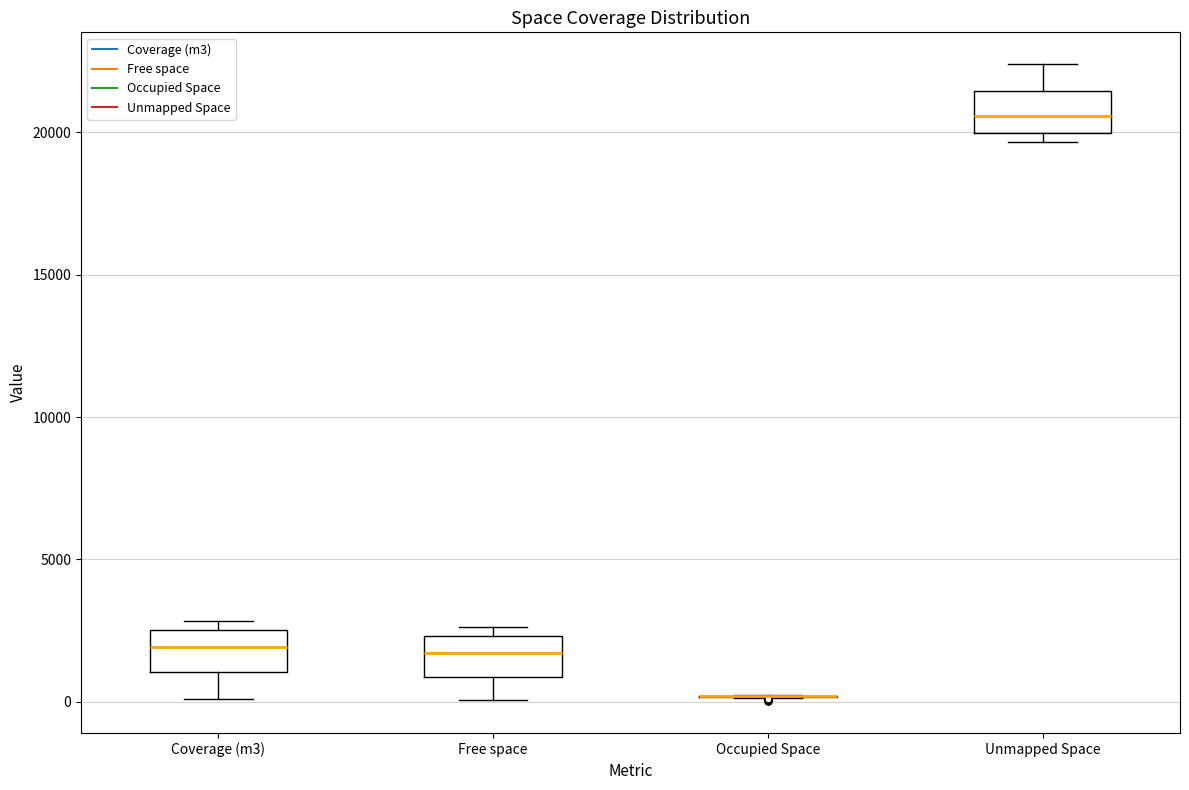

Reading left to right, transcribe this box plot: for each box, give where its median line is, the range the box spans, and where its two whiskers end, as read against the y-axis. The values are not printed on the chart, so give them approximately, as read against the axis.

Coverage (m3): median 2000, box 1000 to 2500, whiskers 0 to 3000
Free space: median 1500, box 1000 to 2500, whiskers 0 to 2500 (just above the box's upper edge)
Occupied Space: box collapsed to a line at 0, whiskers 0 to 0
Unmapped Space: median 20500, box 20000 to 21500, whiskers 19500 to 22500